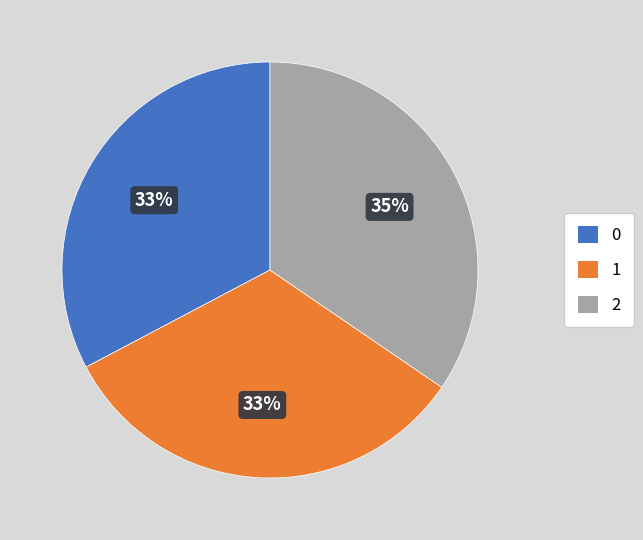

Is there a majority slice in this chart?

No